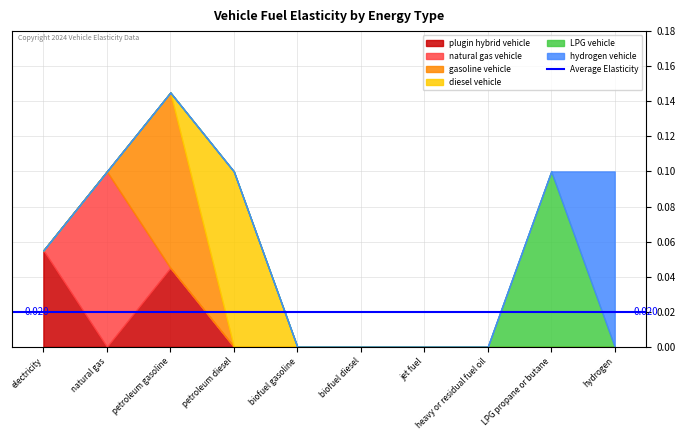

How many values in the plugin hybrid vehicle series exceed 0?

2